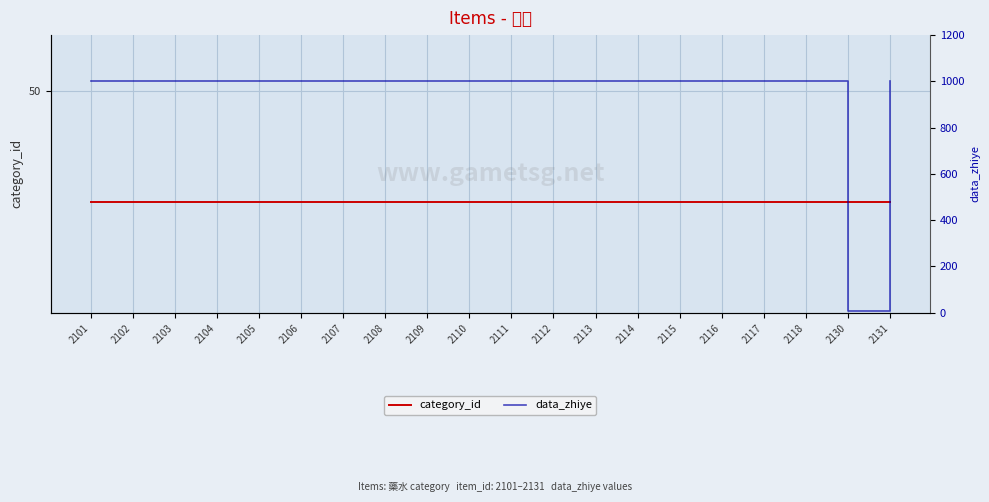

How many times do category_id and data_zhiye cross each other?

2